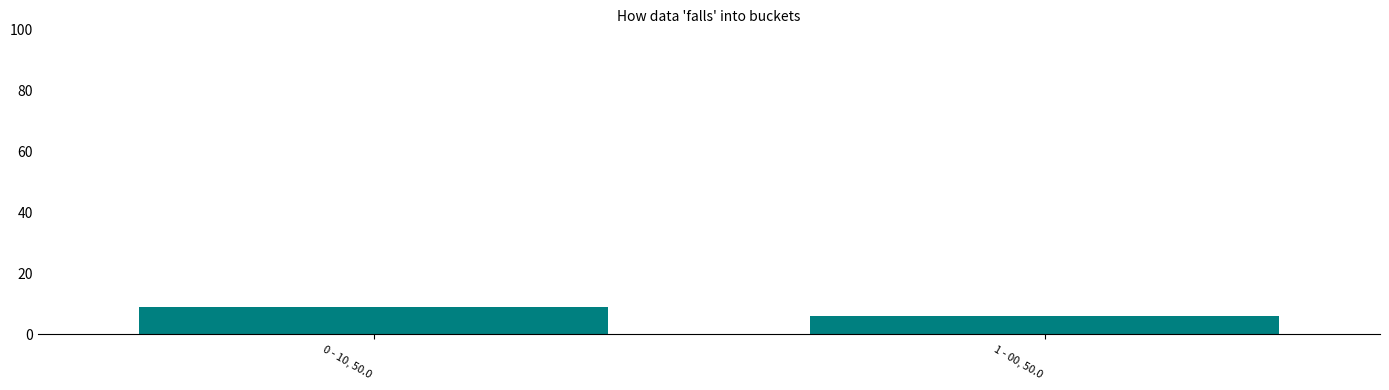

Which has a higher value, 1 - 00, 50.0 or 0 - 10, 50.0?

0 - 10, 50.0